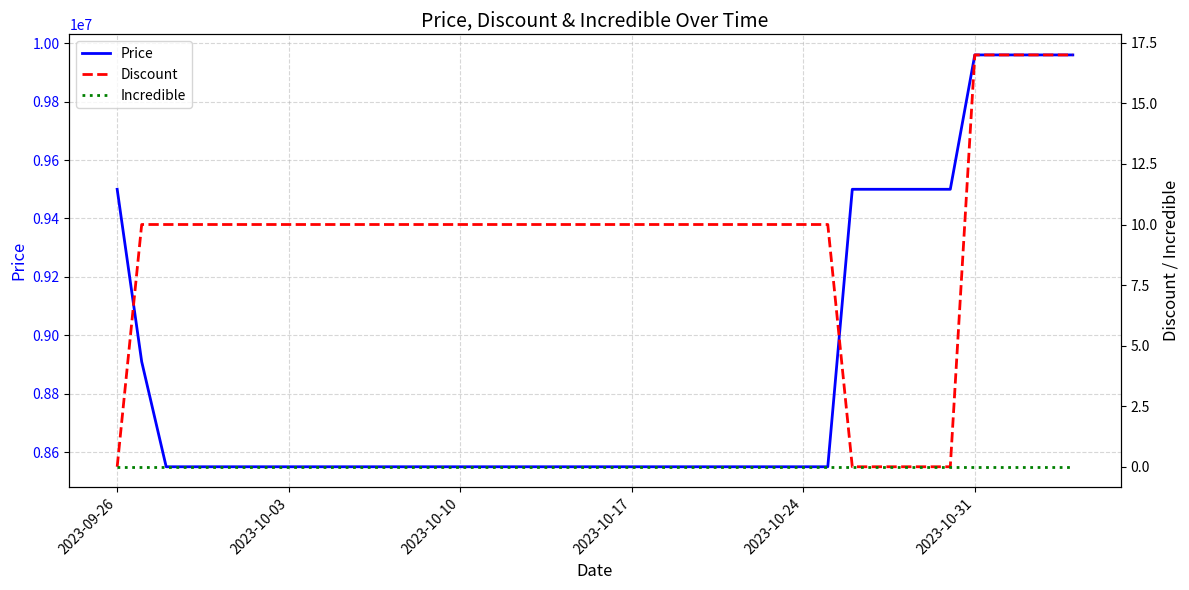

At which label is Incredible closest to 0?

2023-09-26